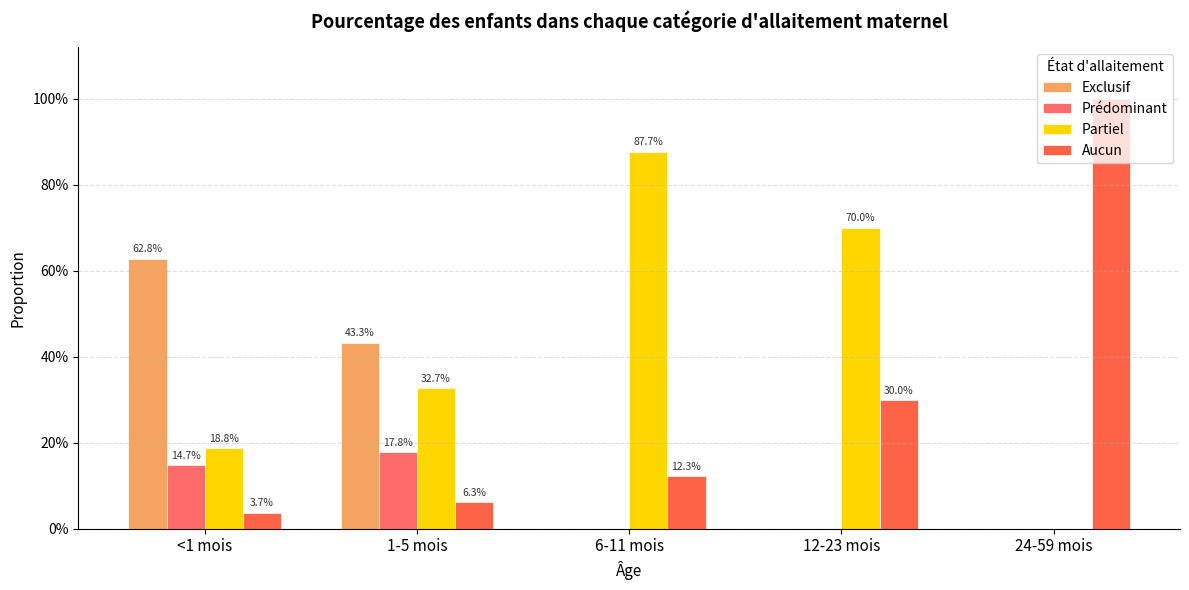

What is the difference between the maximum and minimum values in the Prédominant series?

0.2